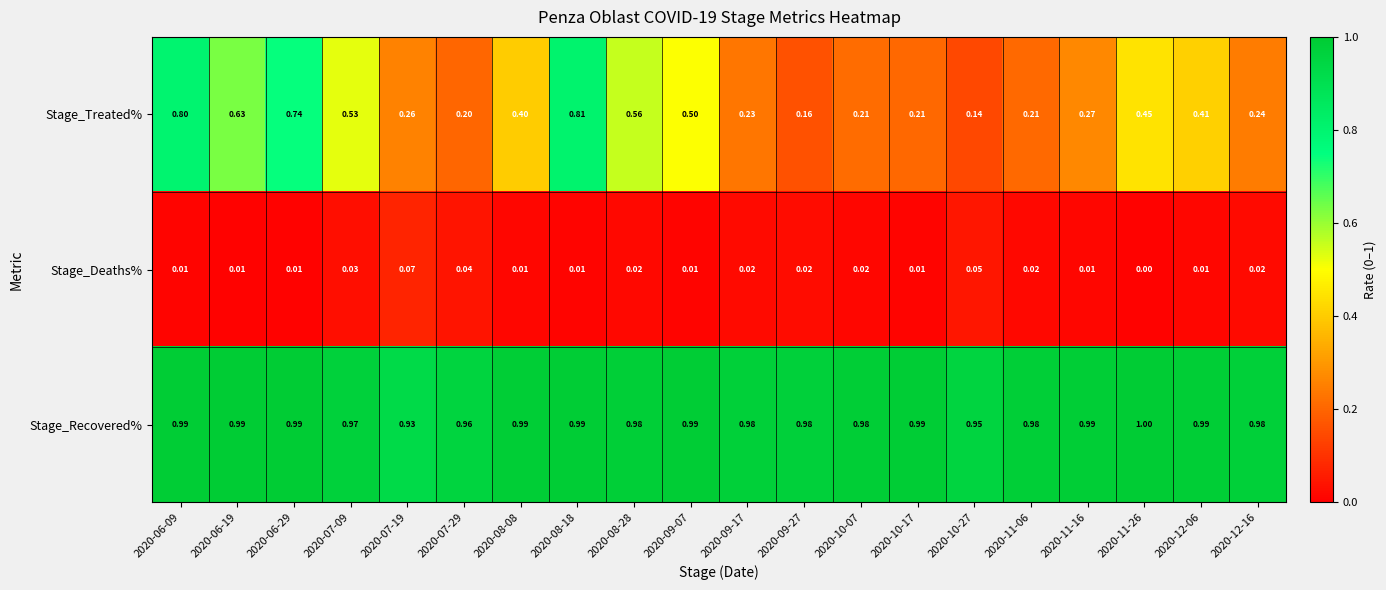

Rank the series at 2020-06-19 from lowest to highest value.

Stage_Deaths%, Stage_Treated%, Stage_Recovered%